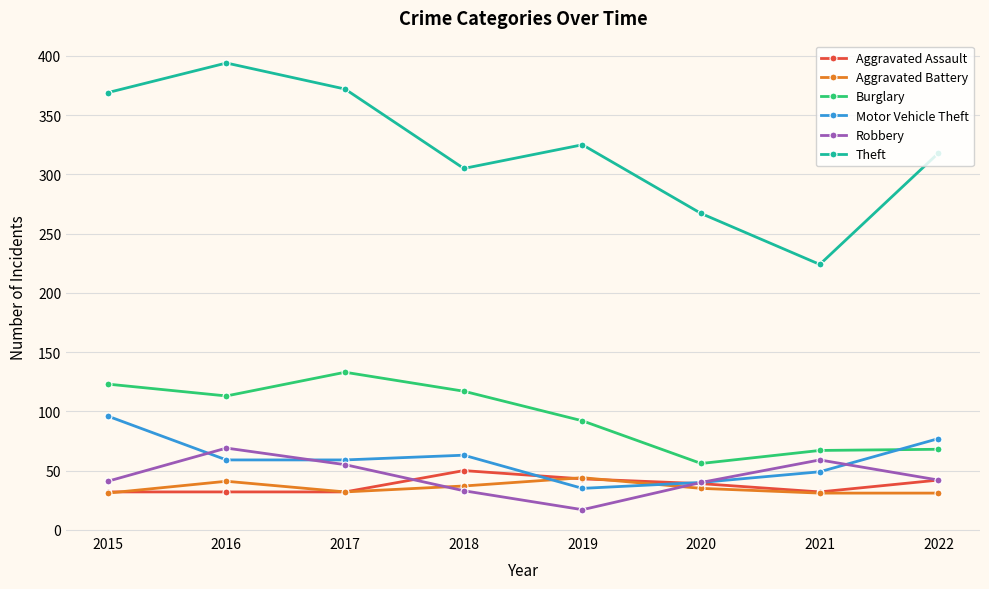

Where is the first local maximum for Theft?

2016